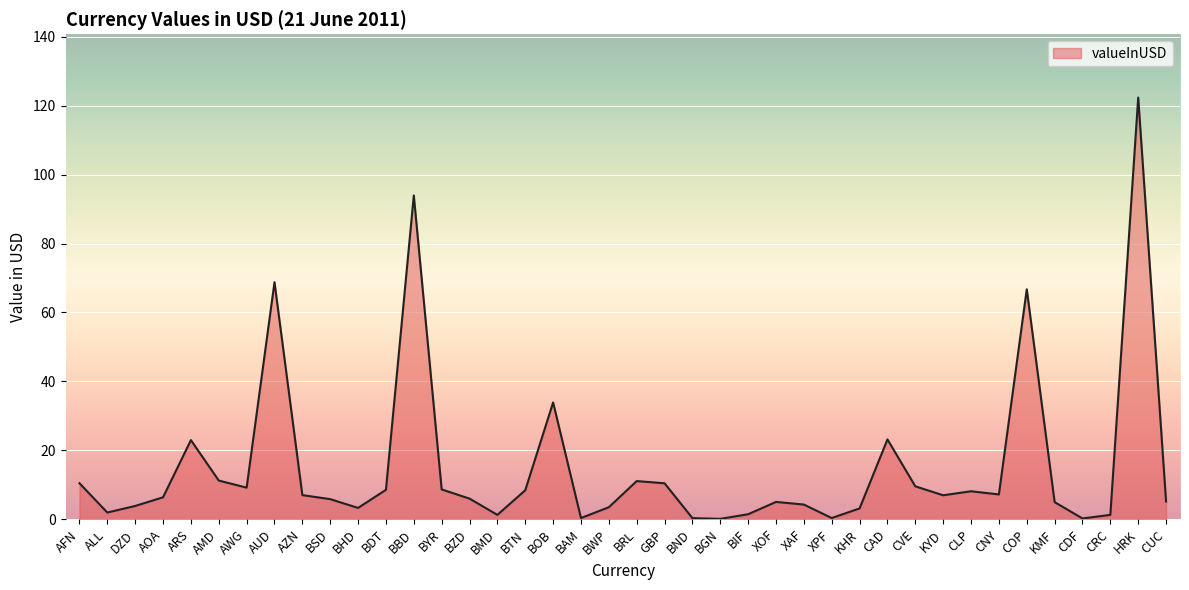

What is the approximate value at BOB?

33.9